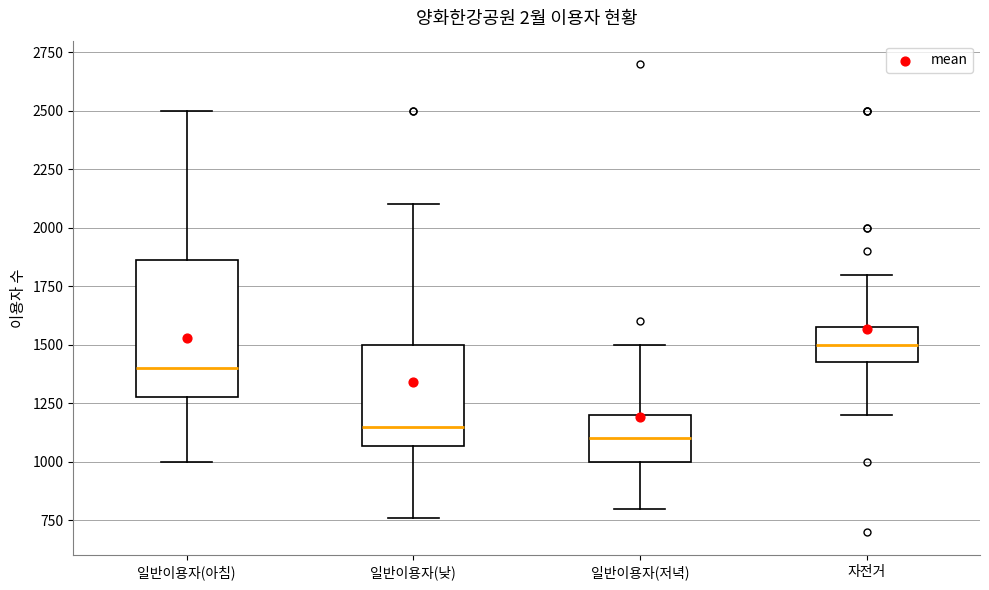

Where does the median line of the box for 일반이용자(낮) sit on the y-axis? The values are not printed on the chart, so give them approximately, as read against the axis.

1150